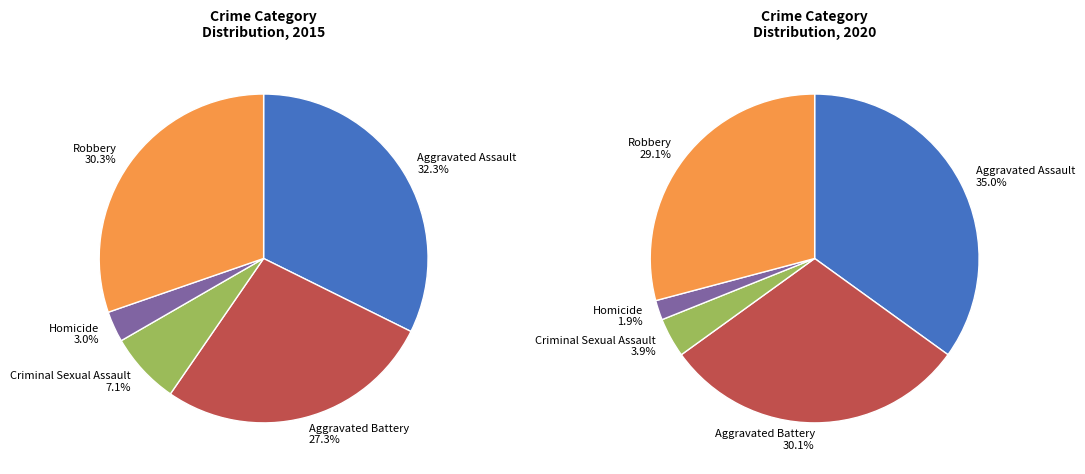

To the nearest percent, what is the difference between the largest and smallest slice percentages?

29%